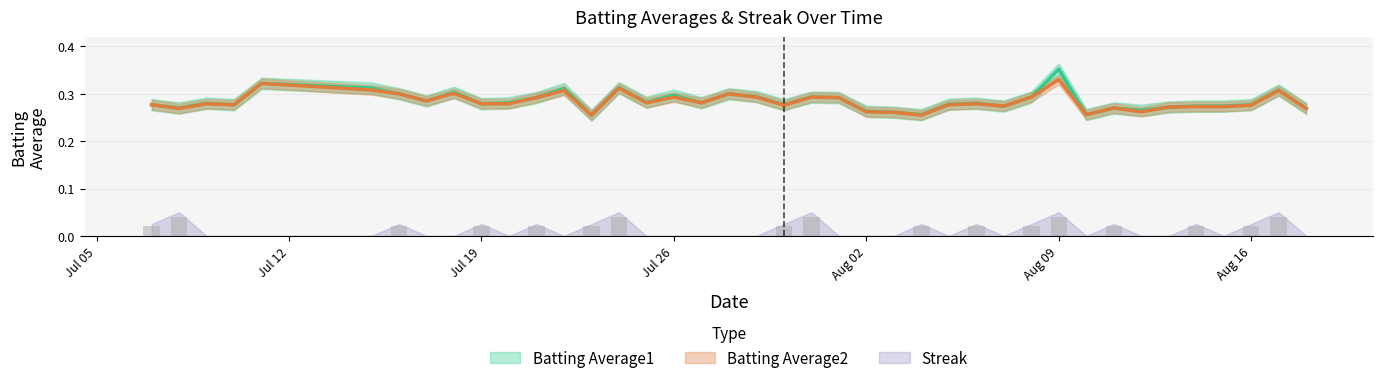

Which series has the widest spread of values?

Batting Average1